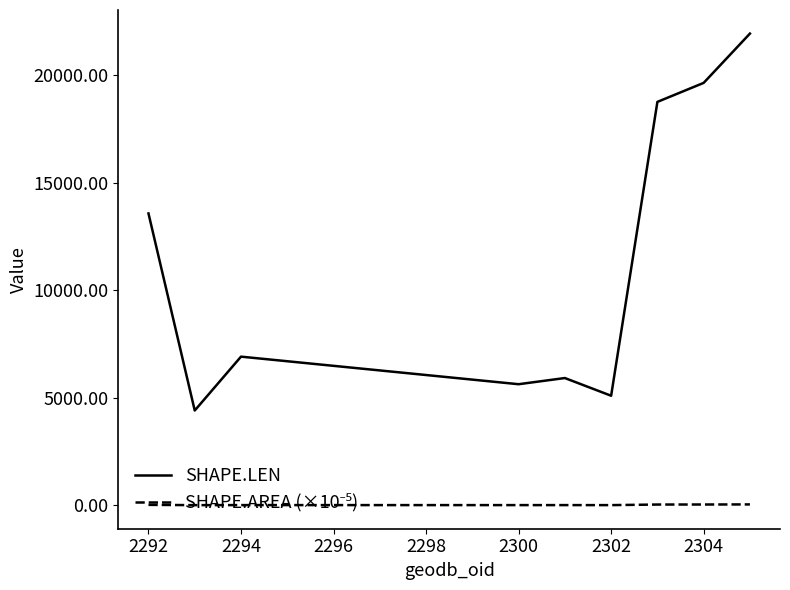

Which series has the largest total across all categories?

SHAPE.LEN